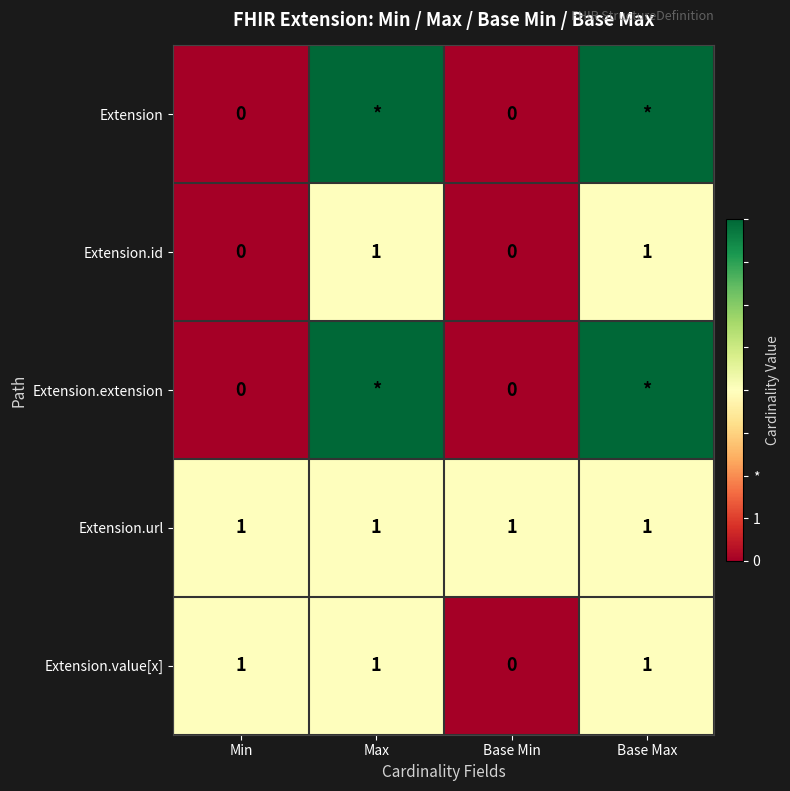

At which category is the sum across all series the highest?

Max